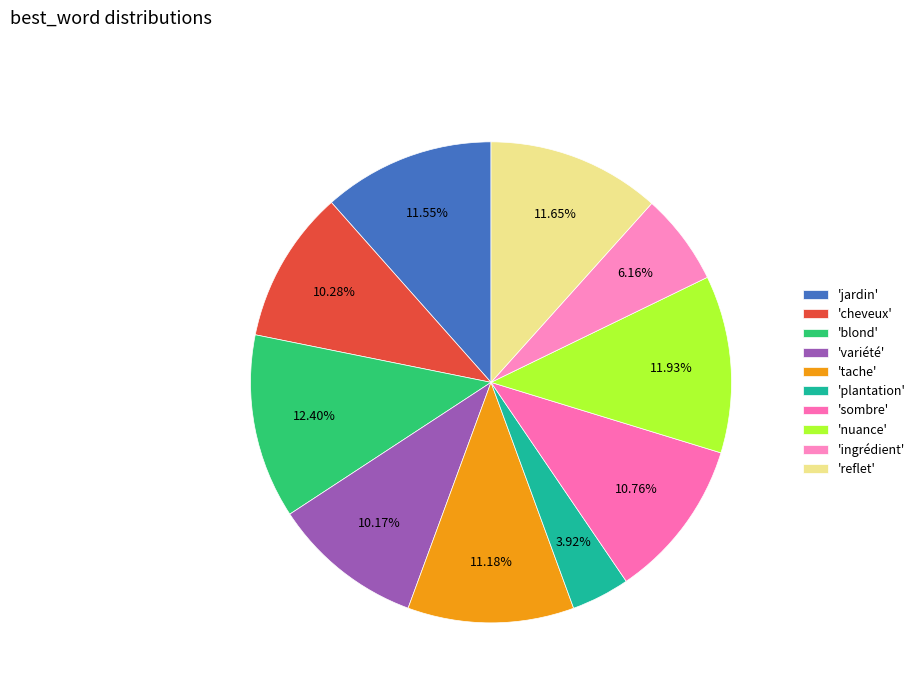

Does any single category account for the majority?

No